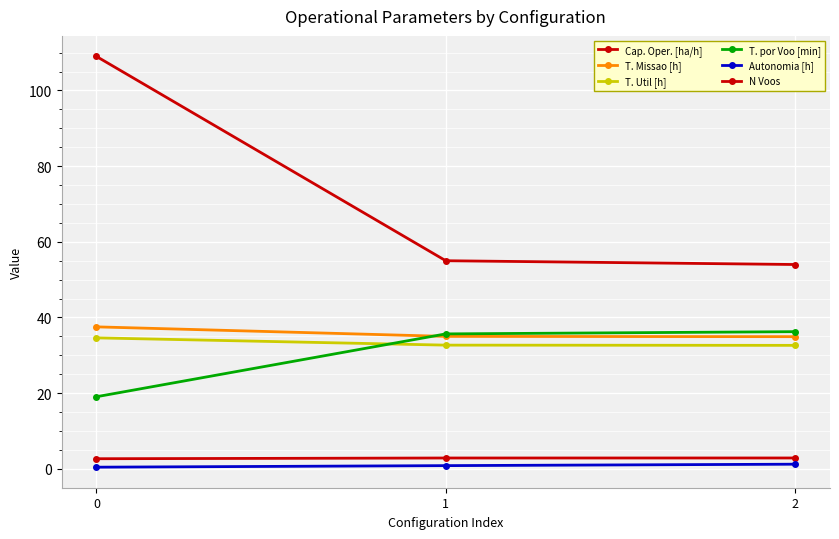

Which series changed the most between 0 and 2?

N Voos